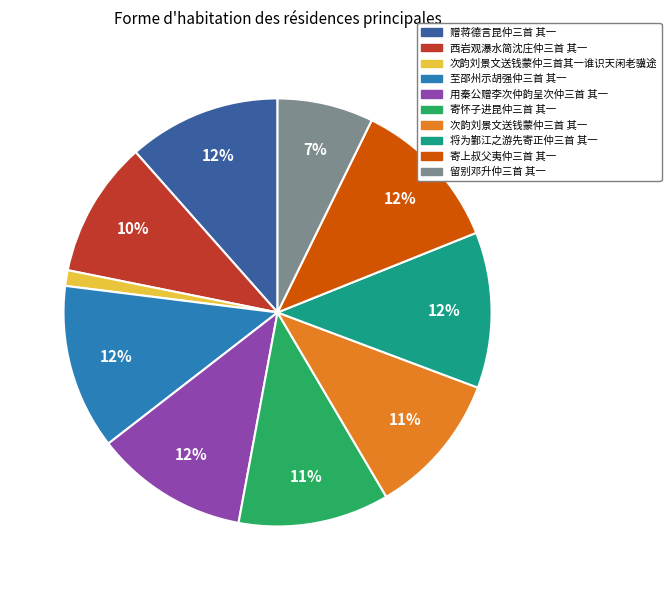

To the nearest percent, what portion does 用秦公赠李次仲韵呈次仲三首 其一 represent?

12%